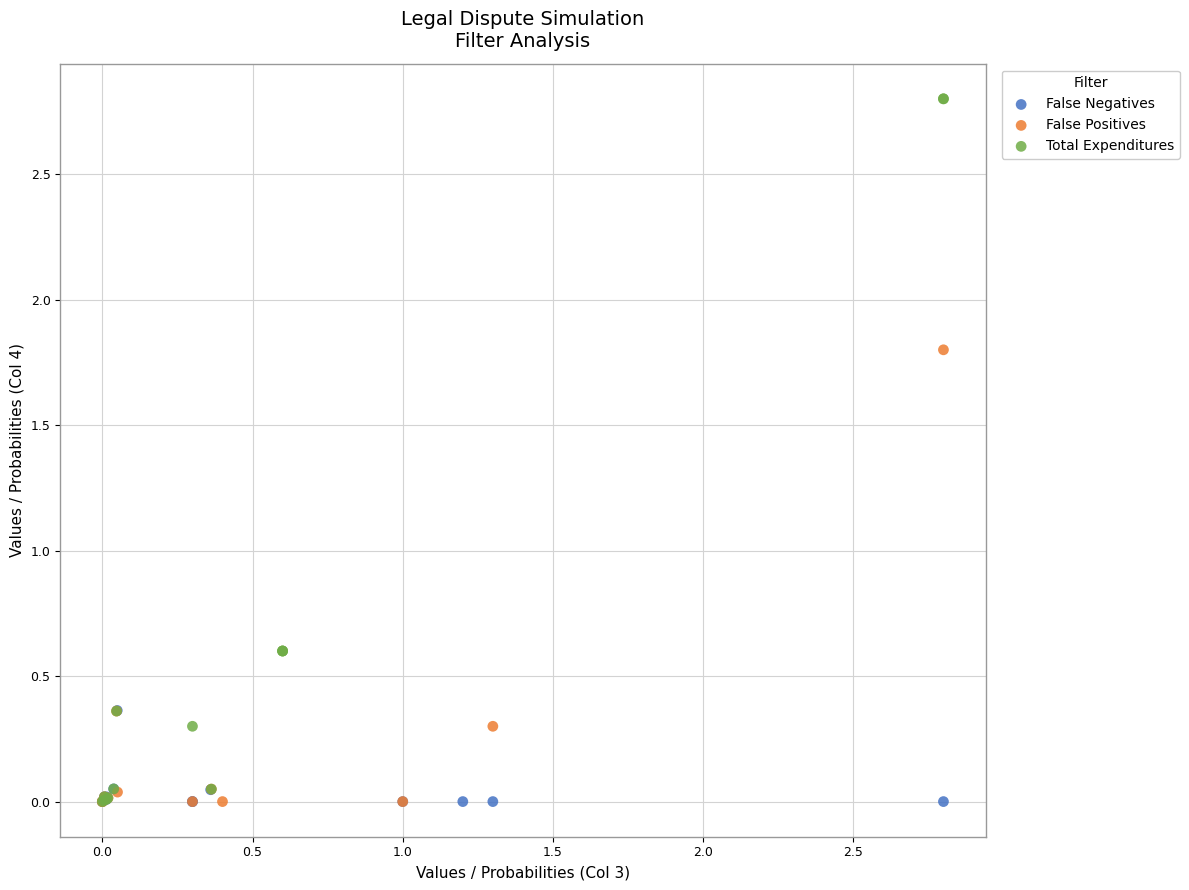

Which series reaches the maximum Y coordinate?

Total Expenditures